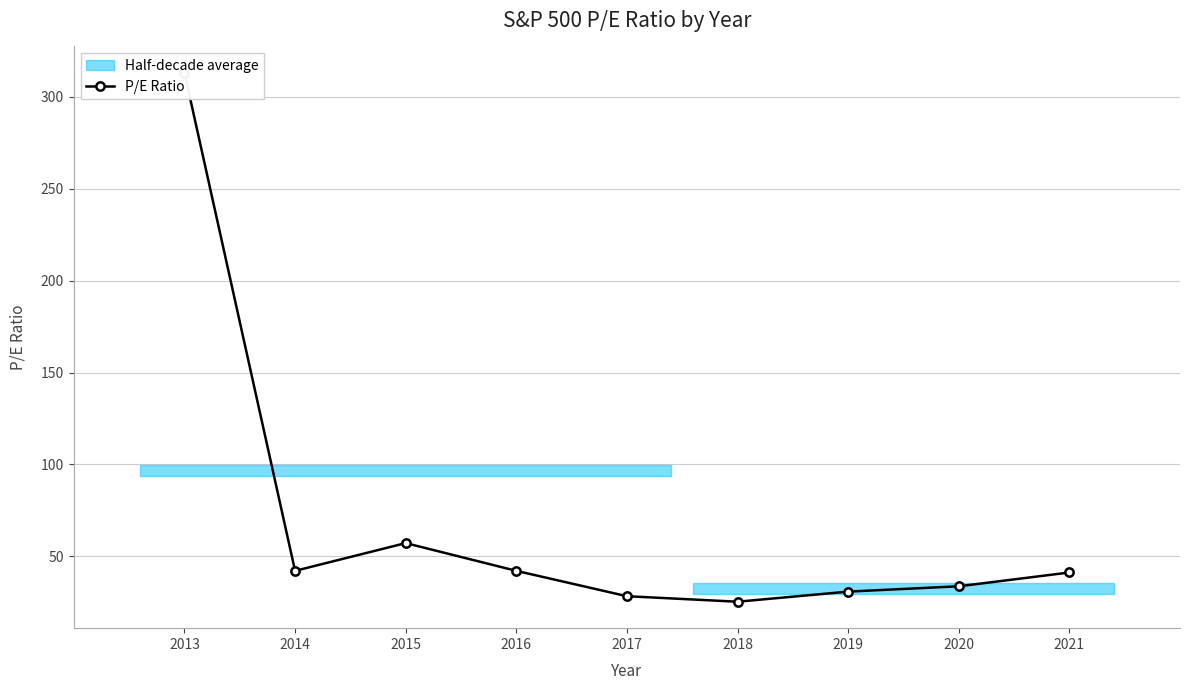

What is the difference between the maximum and minimum values?

287.7